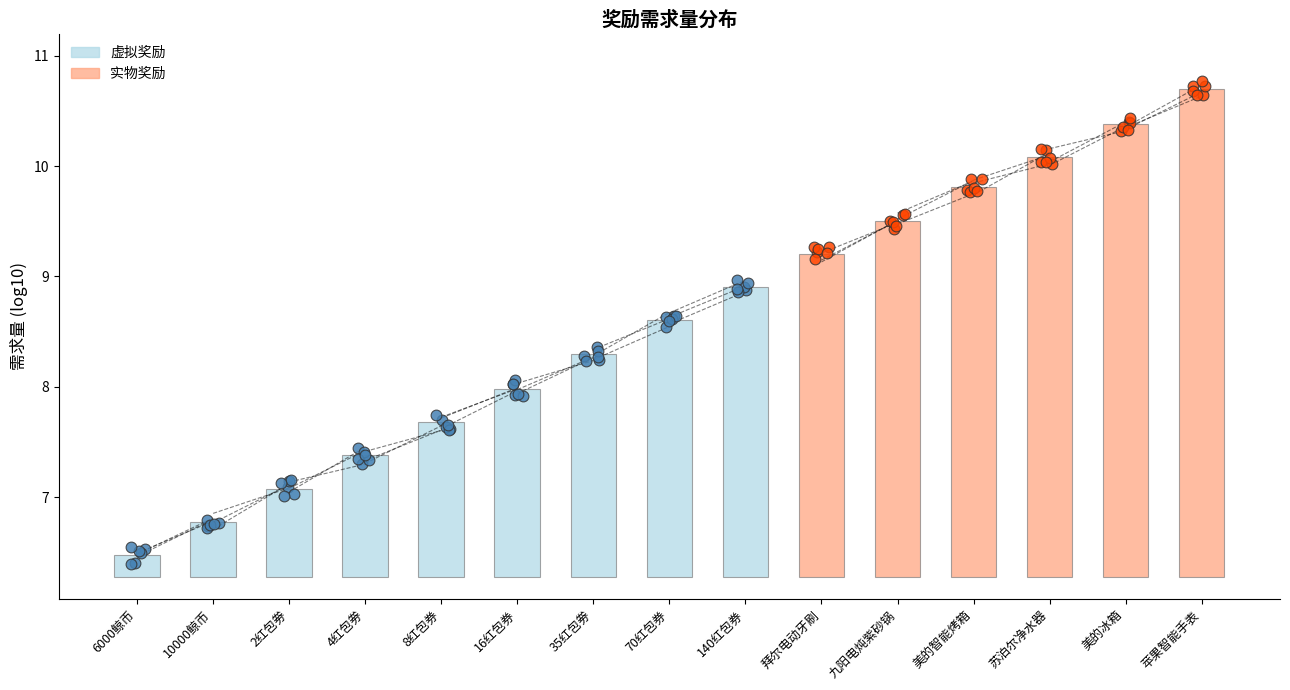

Which series contains the highest Y value?

实物奖励(点)